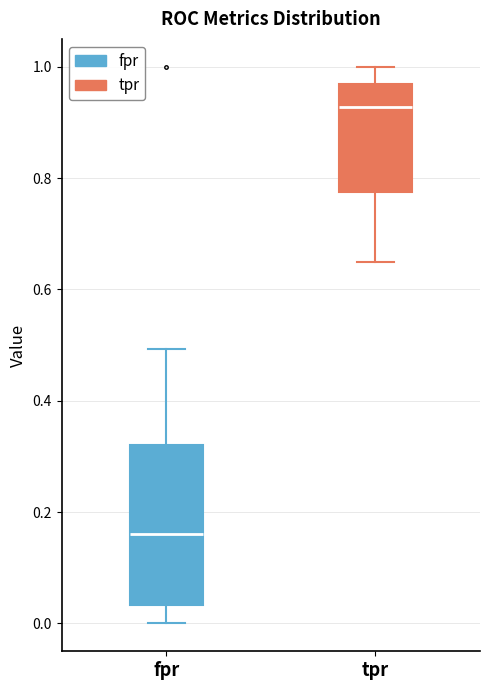

Where does the upper whisker of the box for fpr end on the y-axis? The values are not printed on the chart, so give them approximately, as read against the axis.

0.50